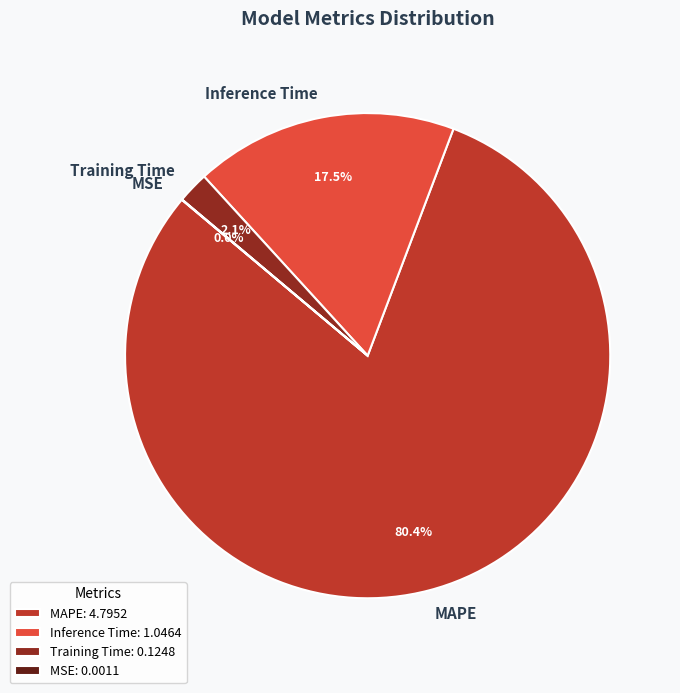

Which slice is the largest?

MAPE